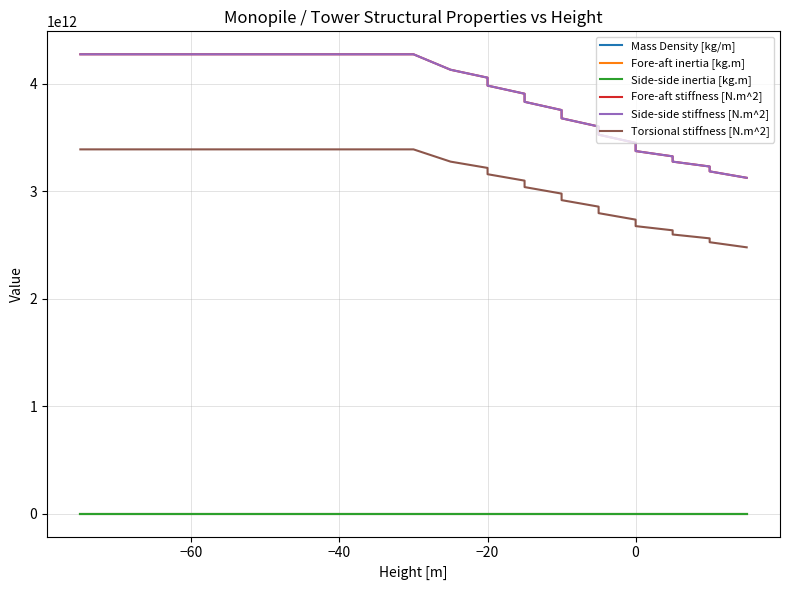

Does the chart have visible grid lines?

Yes